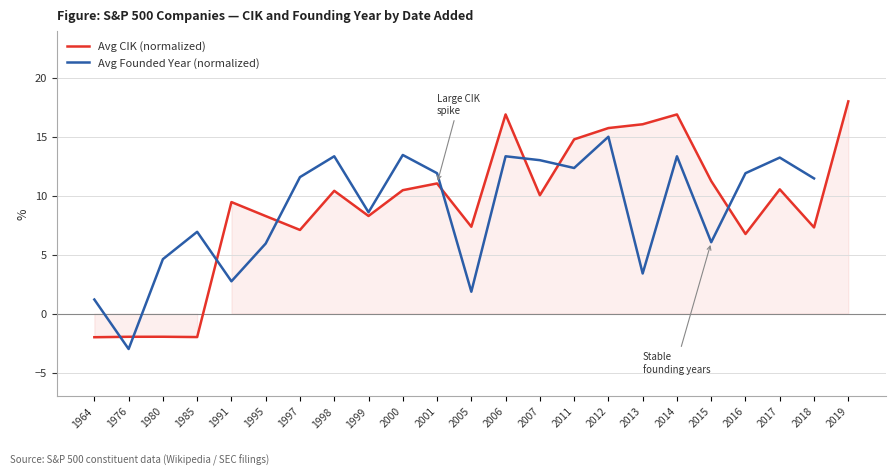

Read the Avg CIK (normalized) value at 2012.

15.7